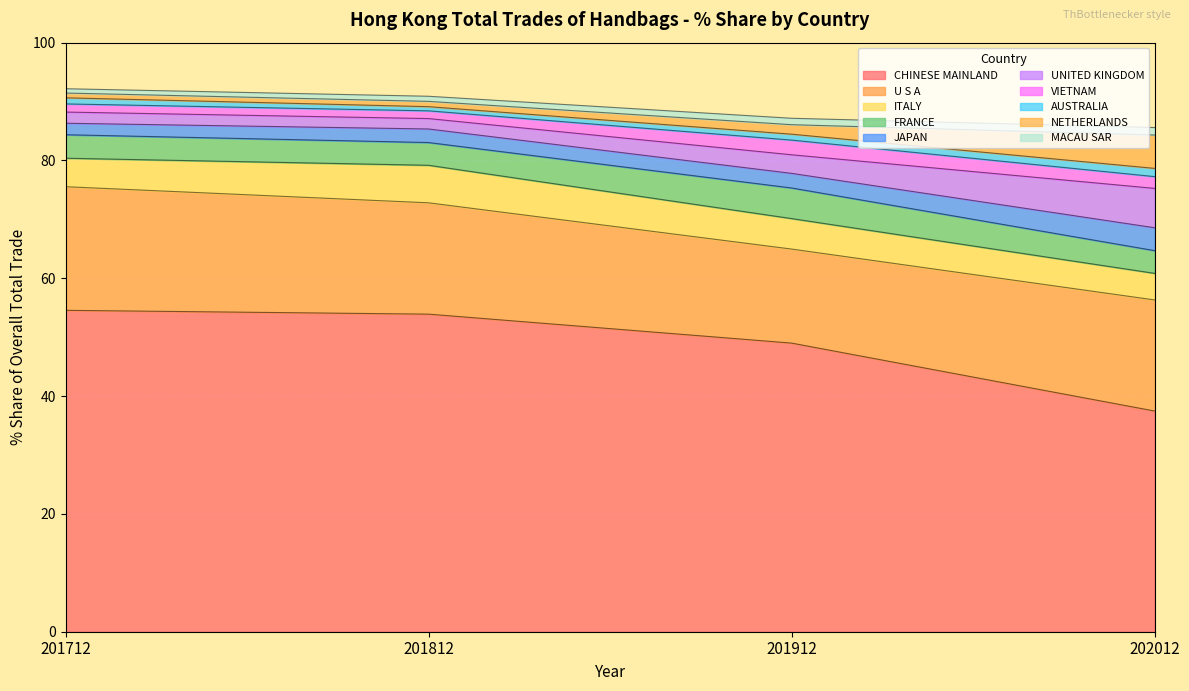

At CHINESE MAINLAND, list the series in order from smallest to largest.

202012_% Share, 201912_% Share, 201812_% Share, 201712_% Share